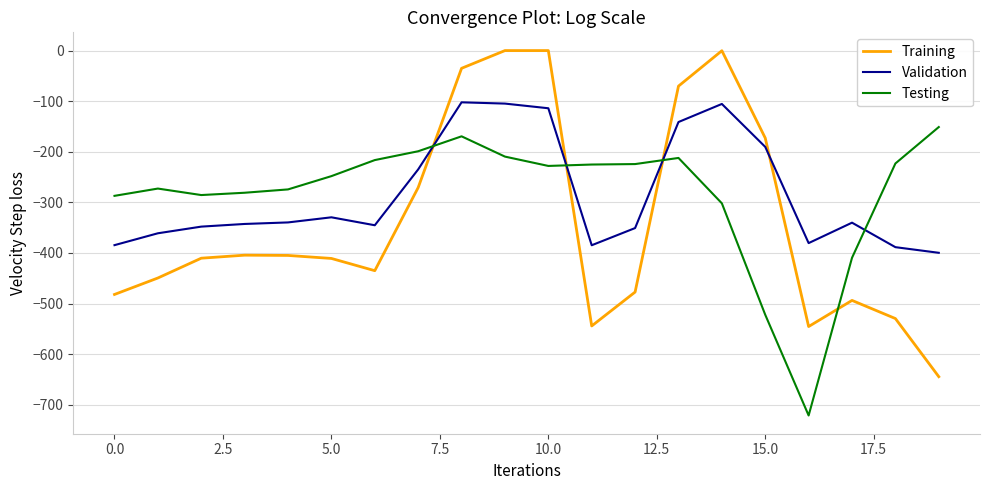

Does the chart display data point markers on the line(s)?

No